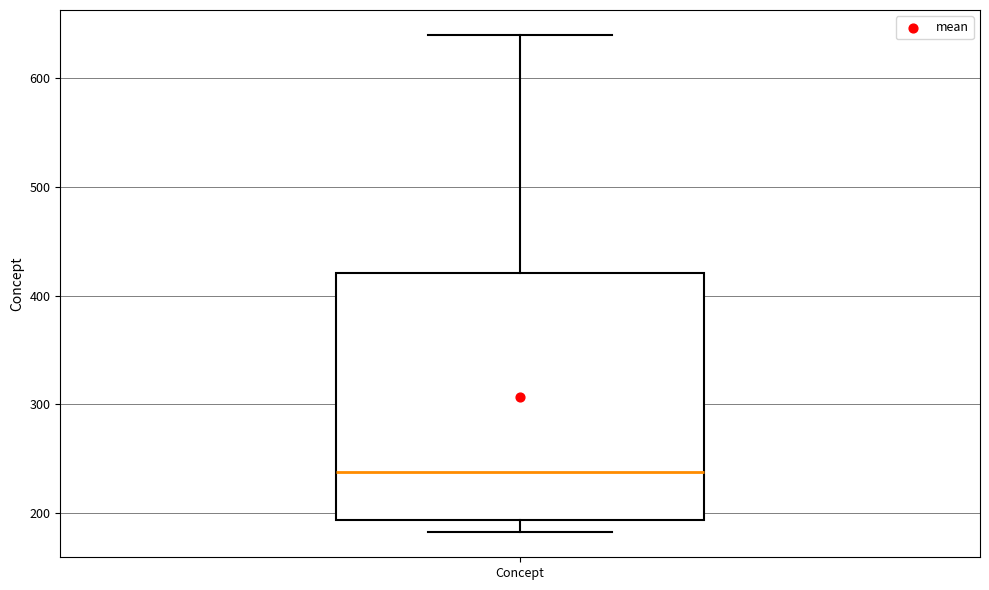

Read this box plot against the y-axis: the position of the median line, the range covered by the box, and the ends of both whiskers. The values are not printed on the chart, so give them approximately, as read against the axis.

median 240, box 190 to 420, whiskers 180 to 640